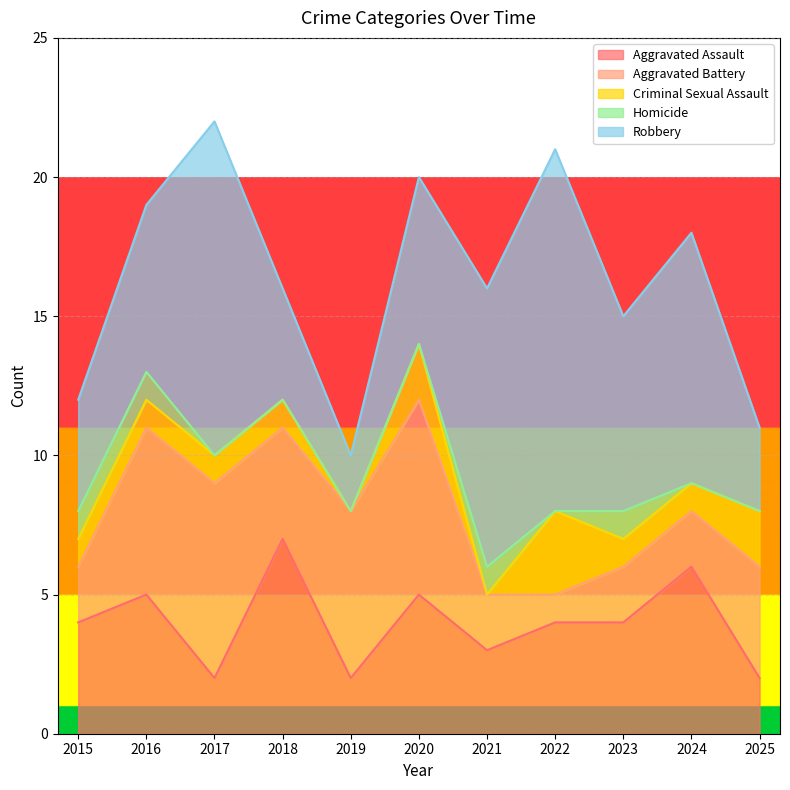

What is the total value across all series at 2023?

15